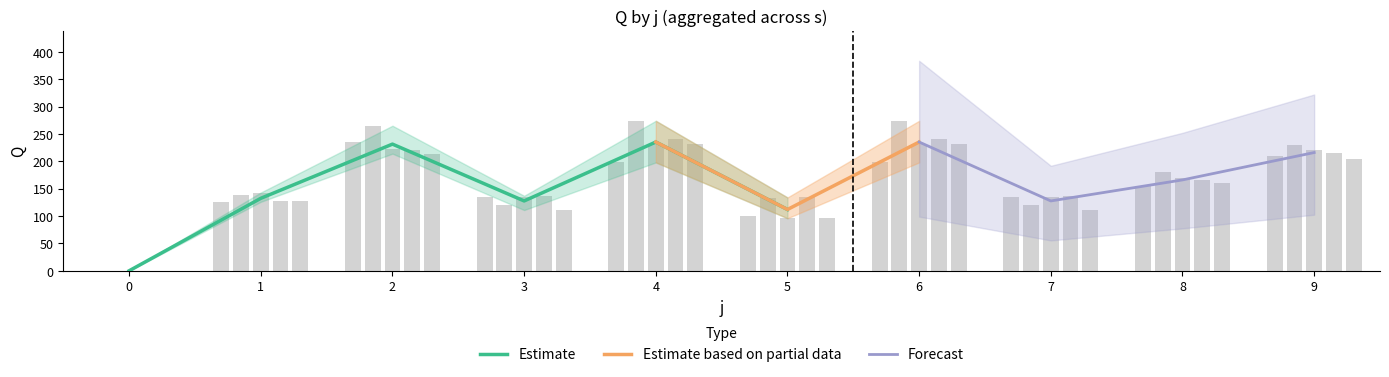

What is the difference between the Q_upper values at 0 and 4?

274.0